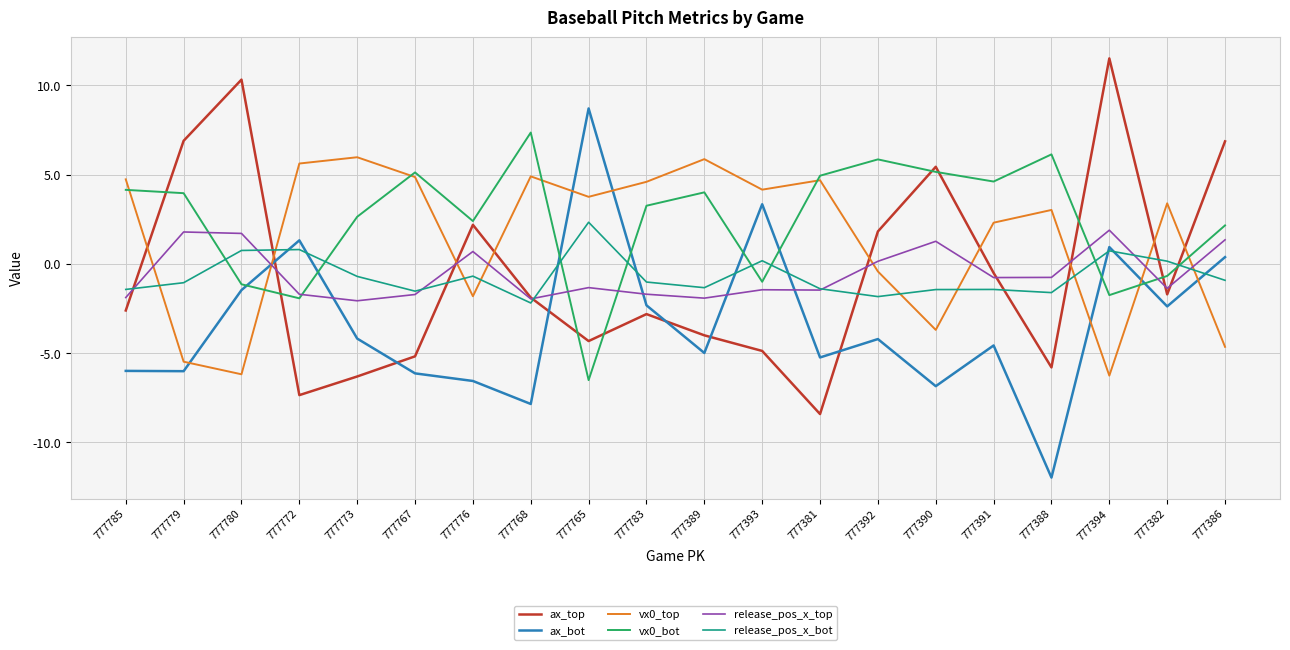

True or false: vx0_top and release_pos_x_top cross at least once.

True